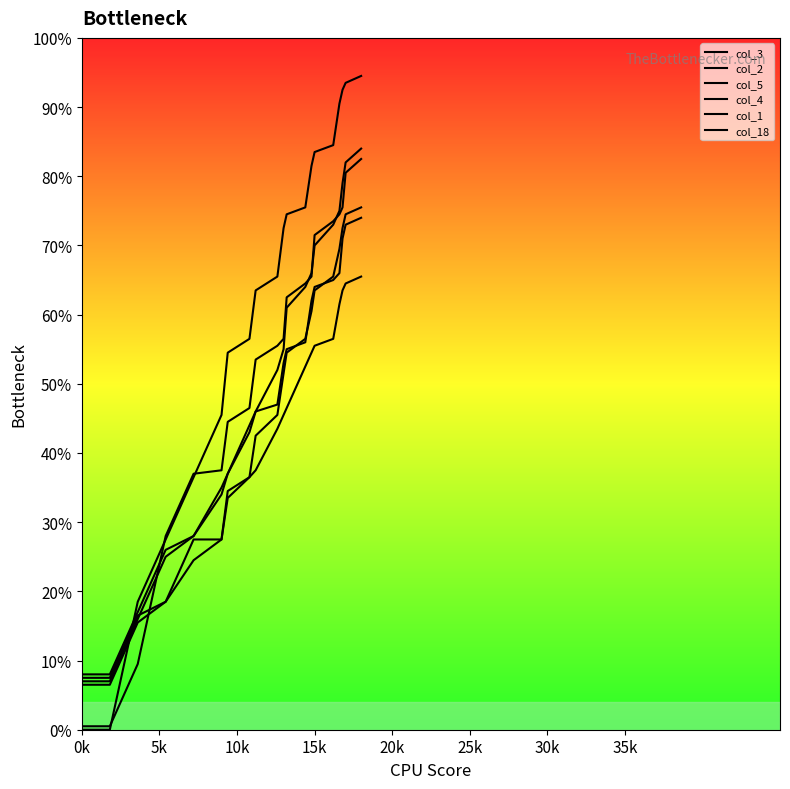

Is this an area chart (filled region under the line)?

No